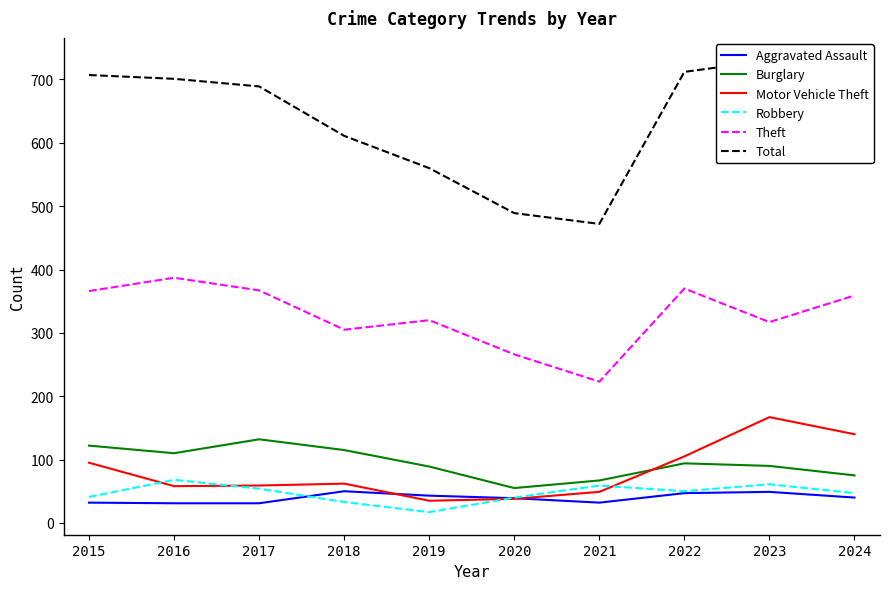

What is the greatest value displayed?

730